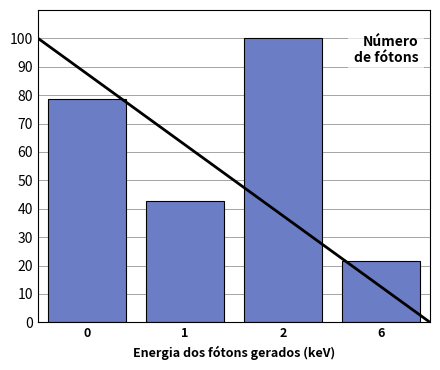

Reading right to left, what are all the values shown in this chart?

21.4	100.0	42.9	78.6